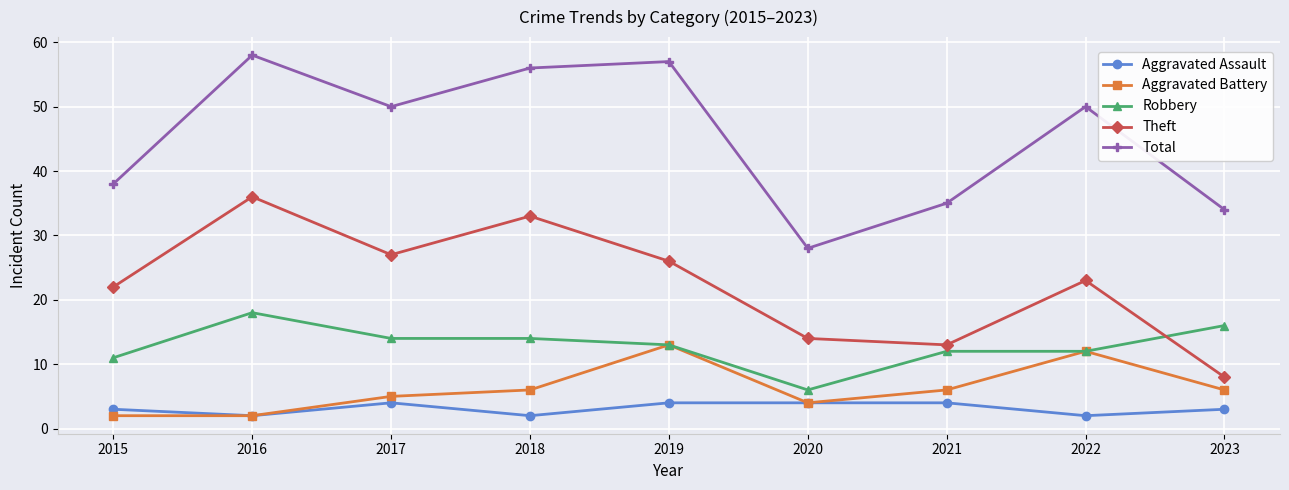

The Total series shows 34 at 2023. True or false?

True